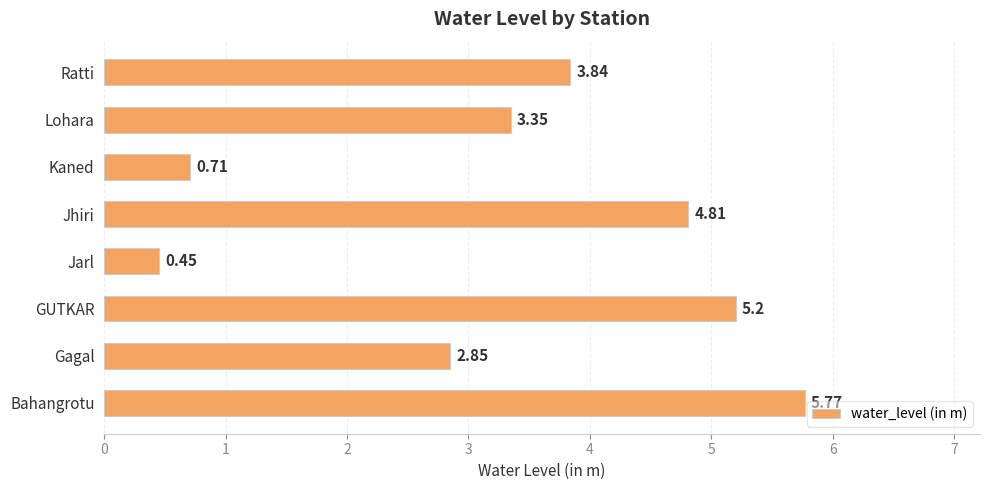

How many bars are there in total?

8